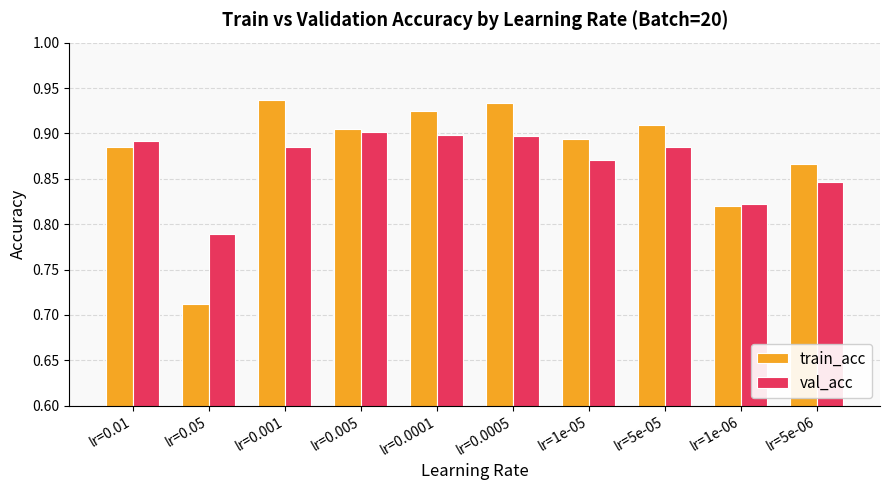

Count the train_acc values in the range 0 to 1.

10